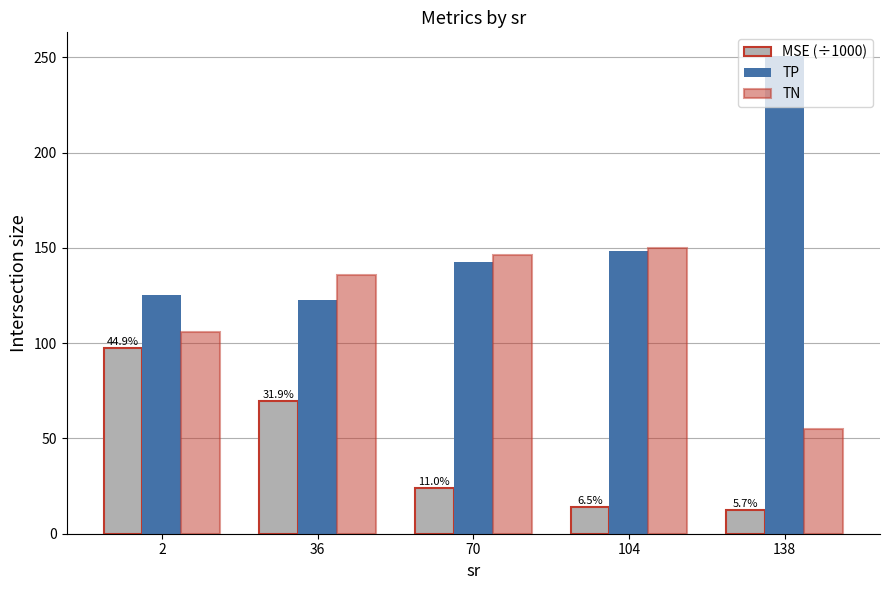

True or false: MSE (÷1000) has a value of 98.9 at 36.

False